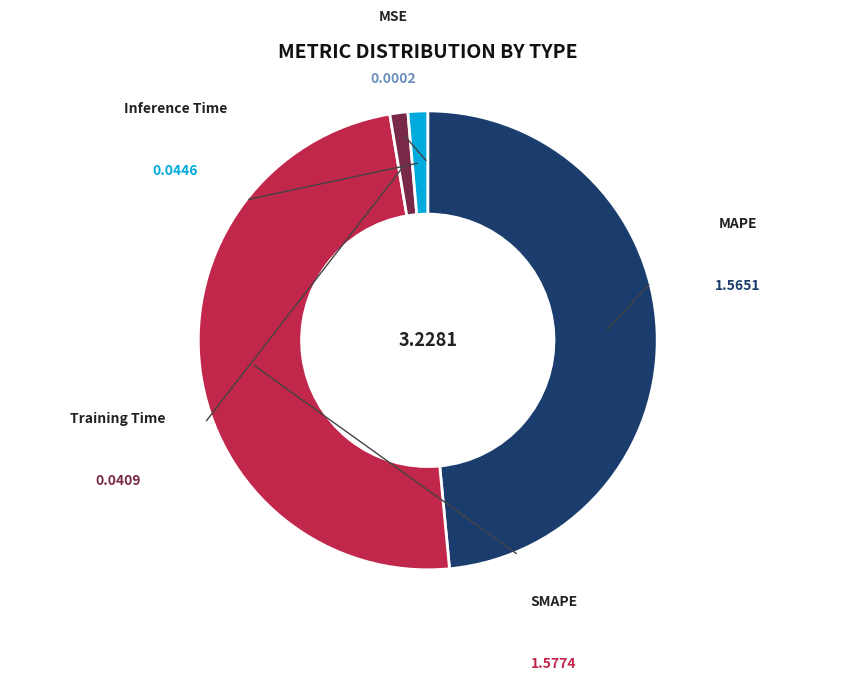

Is there a majority slice in this chart?

No